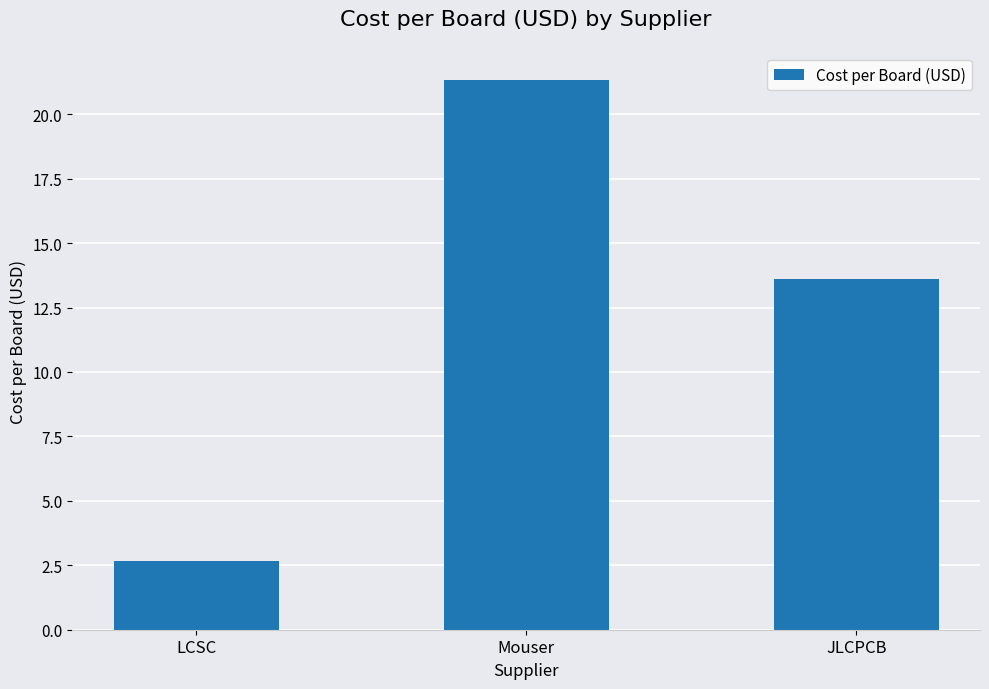

Reading right to left, what are all the values shown in this chart?

JLCPCB=13.6	Mouser=21.3	LCSC=2.7